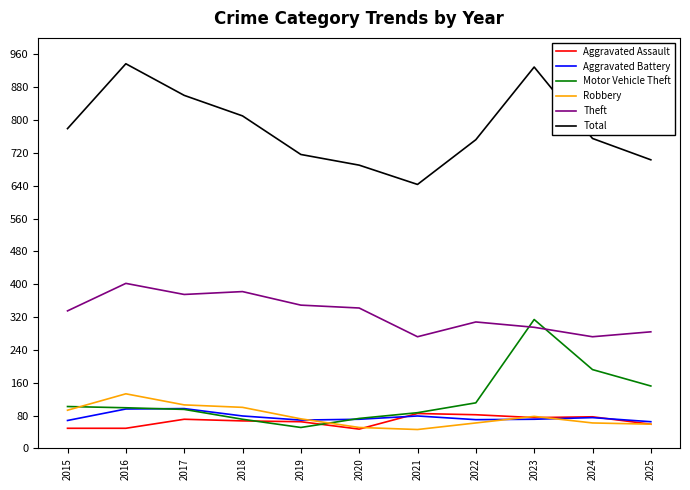

What is the difference between the Aggravated Battery values at 2016 and 2025?

31